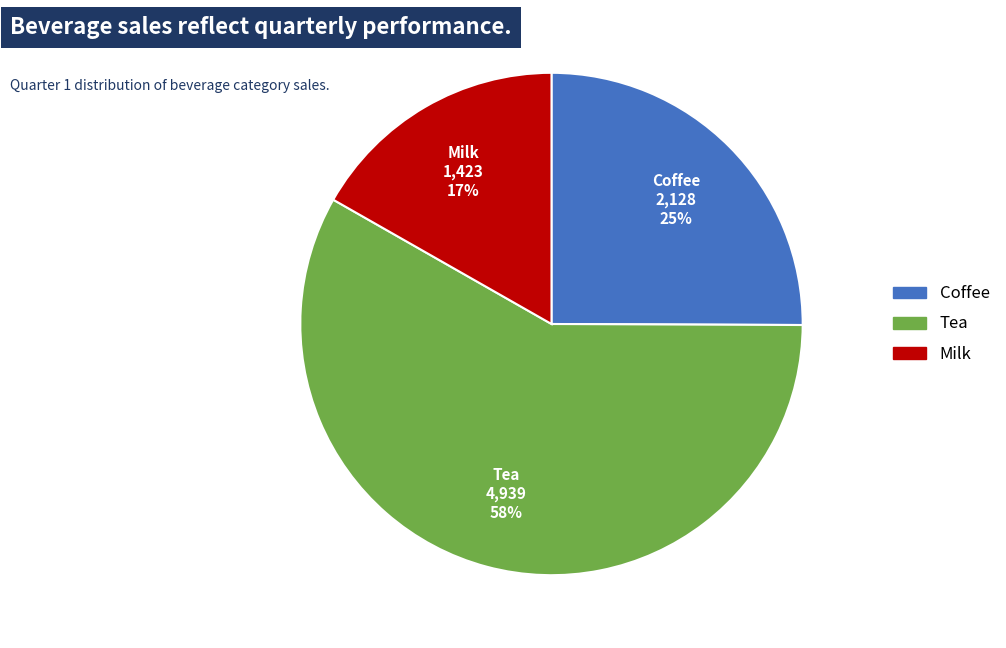

To the nearest percent, what portion does Coffee represent?

25%